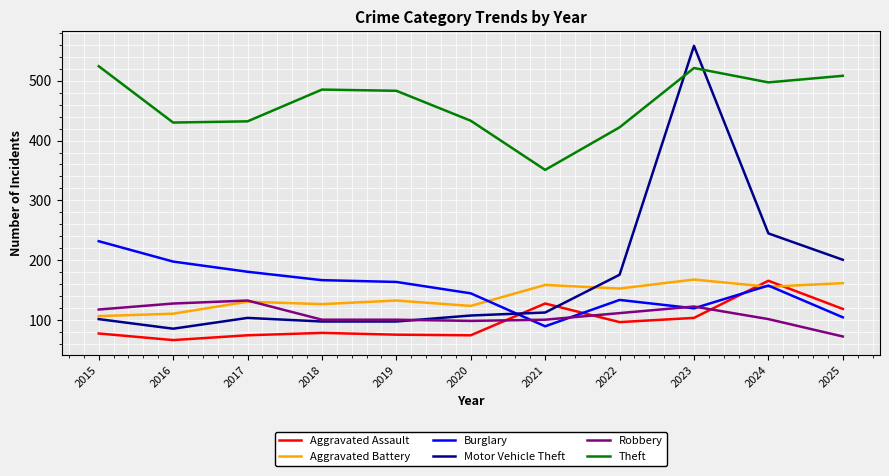

What is the difference between the maximum and minimum values in the Aggravated Assault series?

99